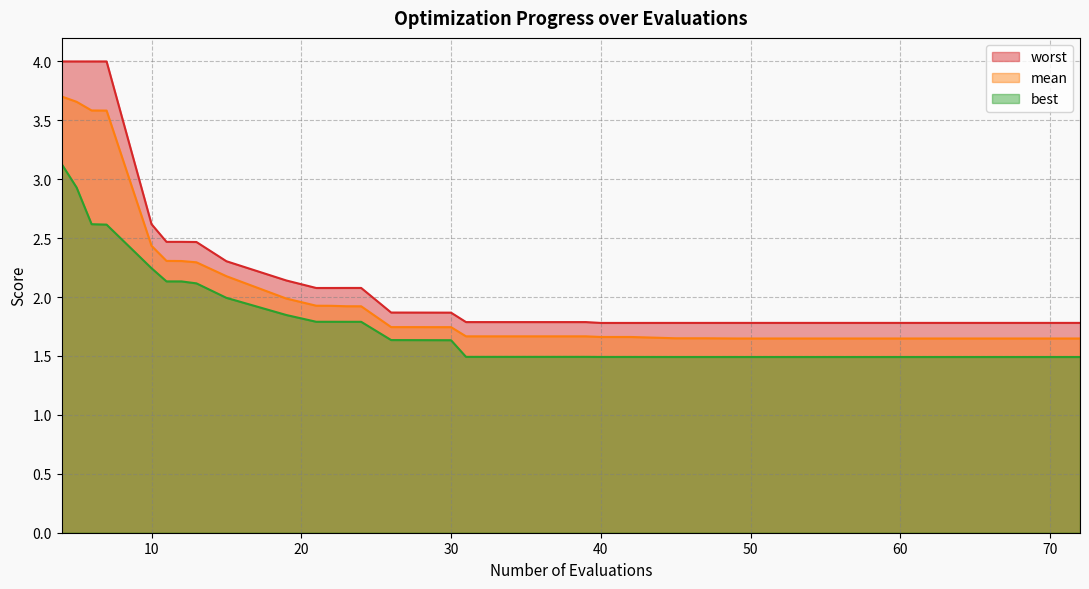

Which series has the largest total across all categories?

worst